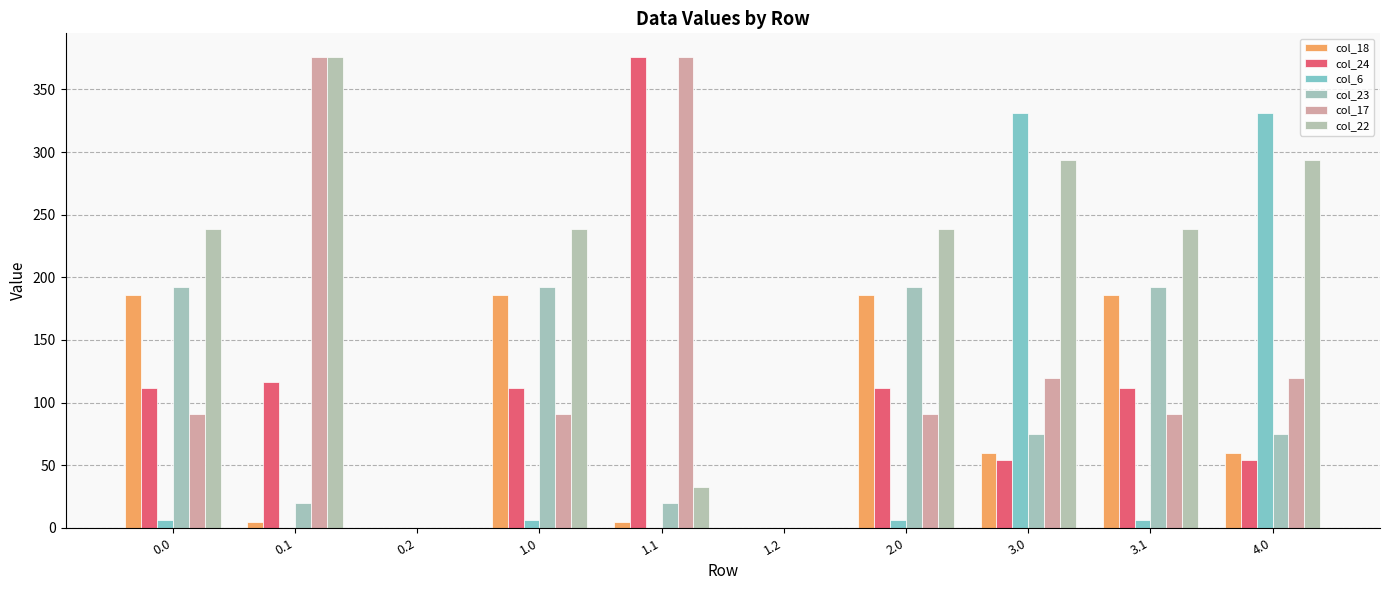

What is the average value of the col_6 series?

68.7